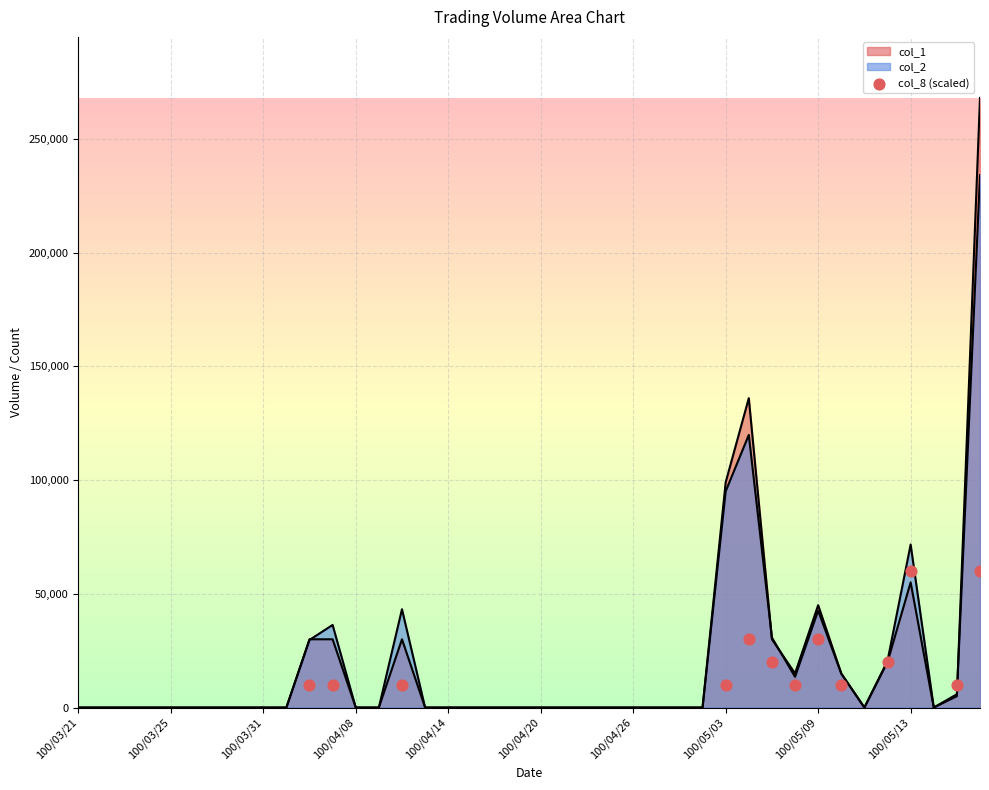

Between 100/05/13 and 100/04/20, which is larger?

100/05/13